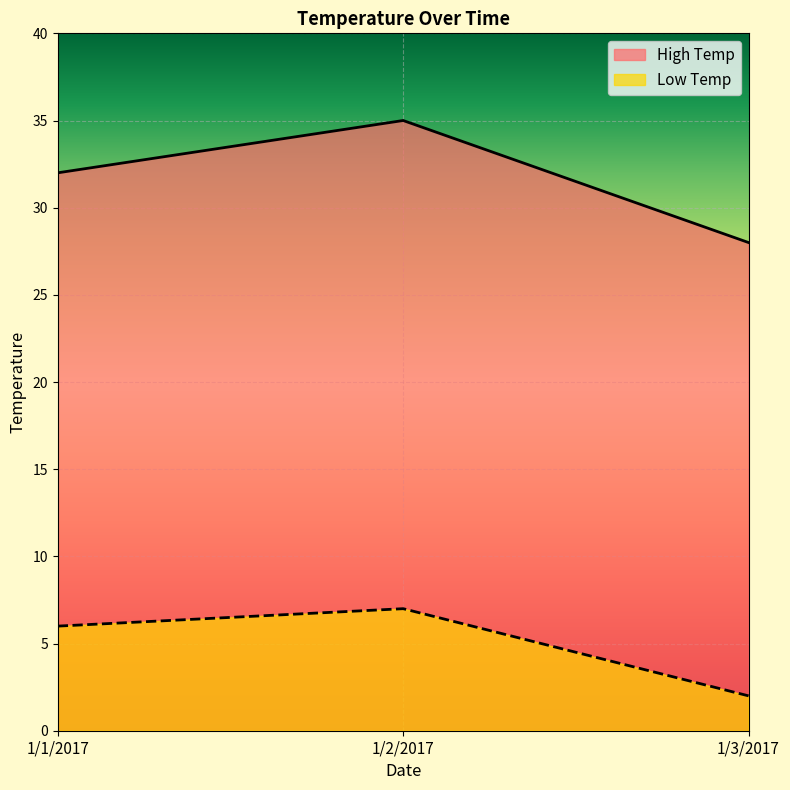

Reading left to right, what are all the values shown in this chart?

High Temp: 1/1/2017=32	1/2/2017=35	1/3/2017=28
Low Temp: 1/1/2017=6	1/2/2017=7	1/3/2017=2